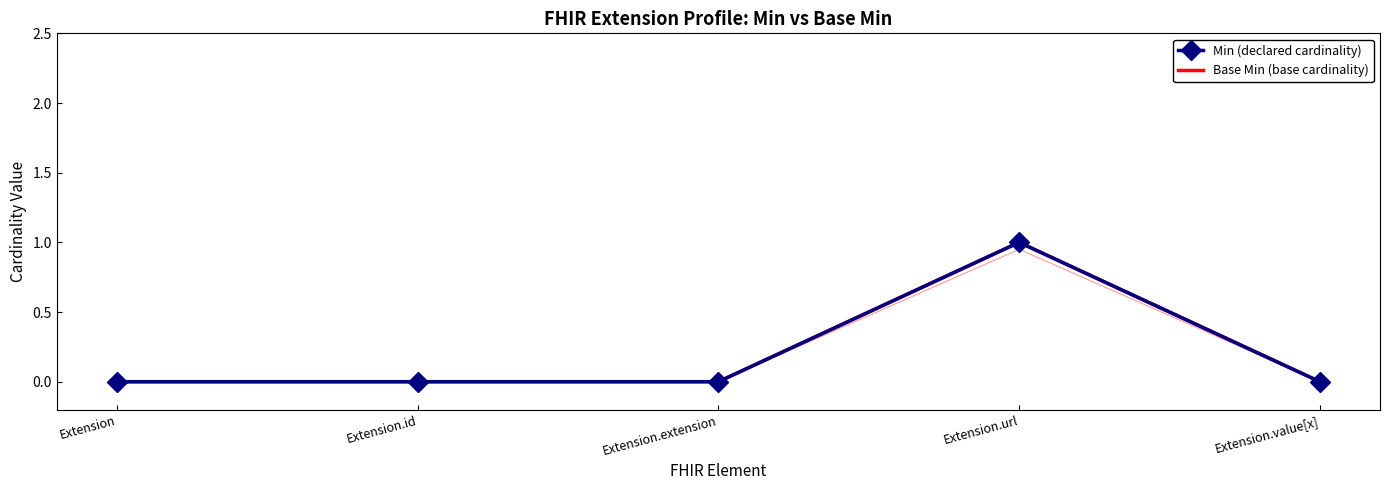

Reading left to right, extract all data points from this chart.

Min (declared cardinality): Extension=0	Extension.id=0	Extension.extension=0	Extension.url=1	Extension.value[x]=0
Base Min (base cardinality): Extension=0	Extension.id=0	Extension.extension=0	Extension.url=1	Extension.value[x]=0